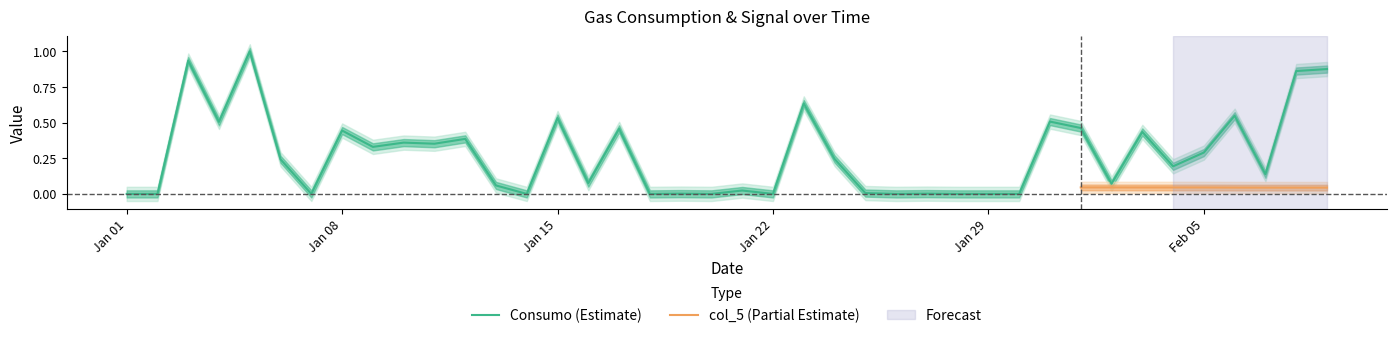

Is it true that the value at 2024-01-24 is 0.1?

False